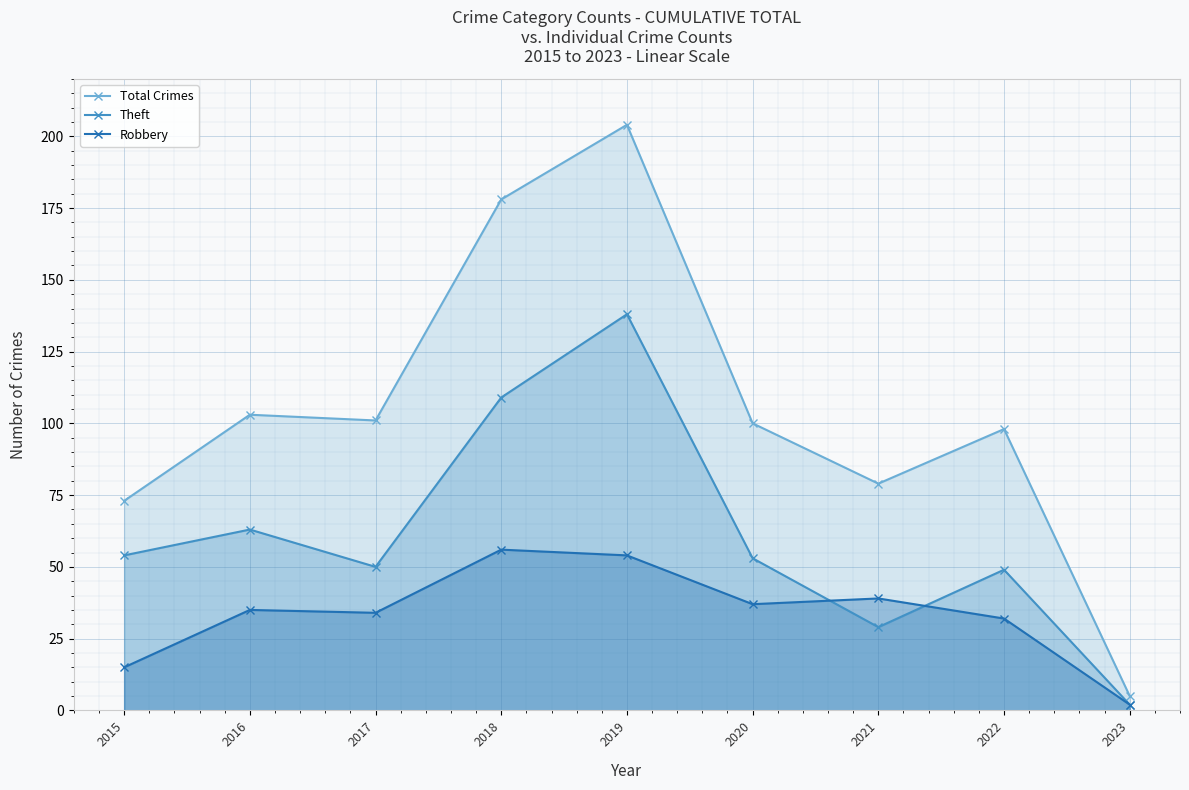

True or false: Robbery and Total Crimes cross at least once.

False